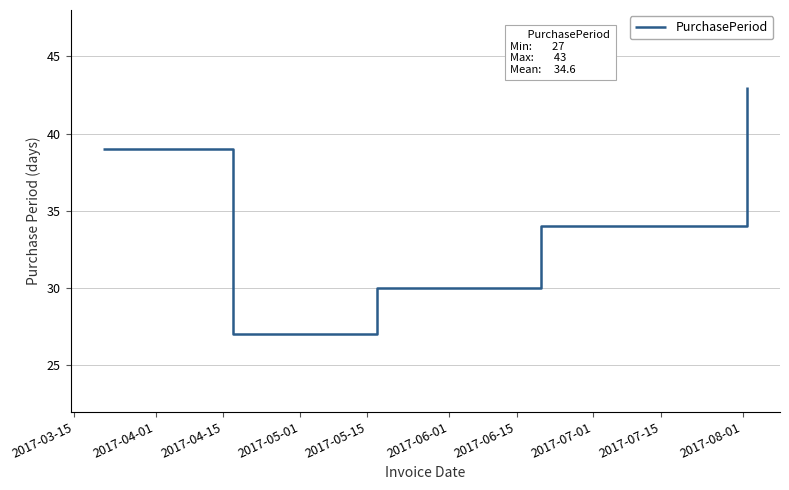

What is the smallest value displayed?

27